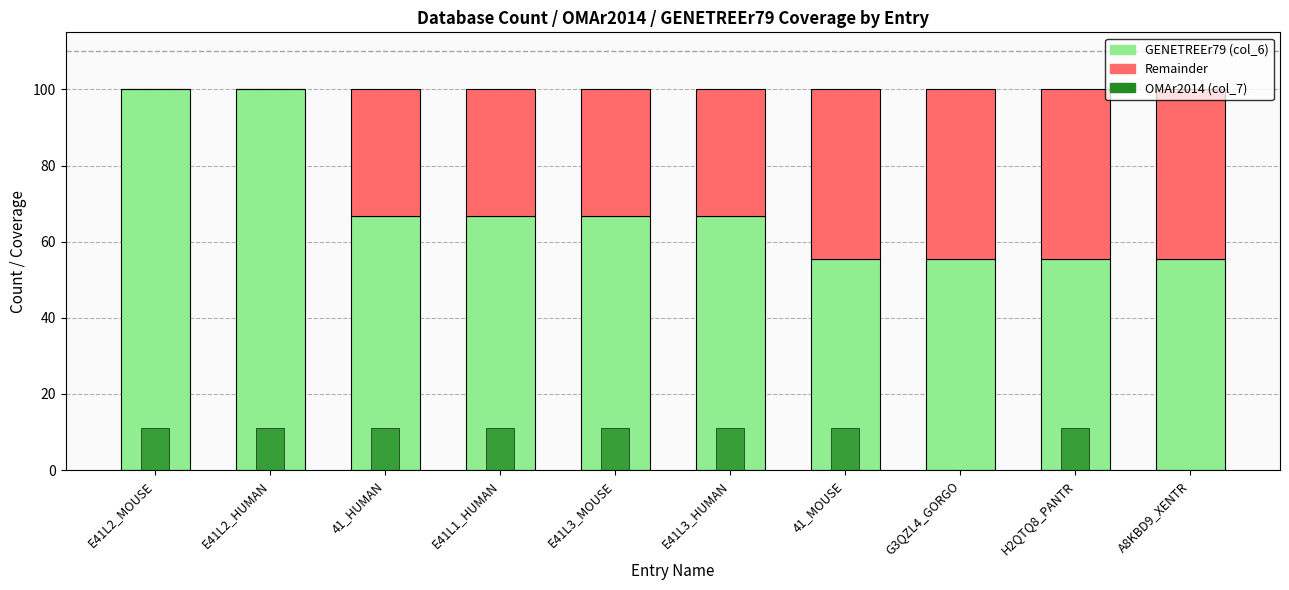

What is the label of the 3rd bar from the right?

G3QZL4_GORGO